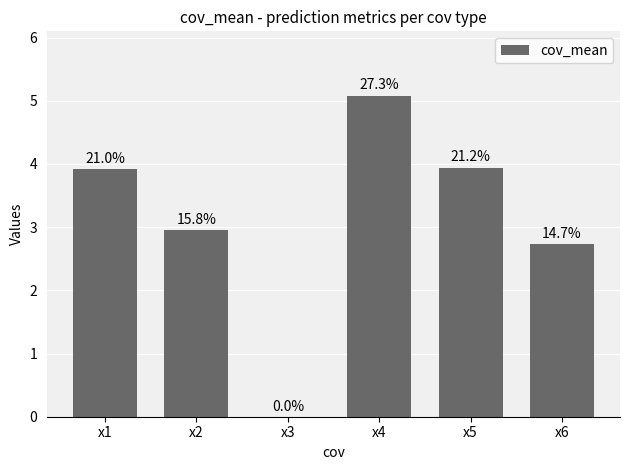

Are the bars horizontal?

No